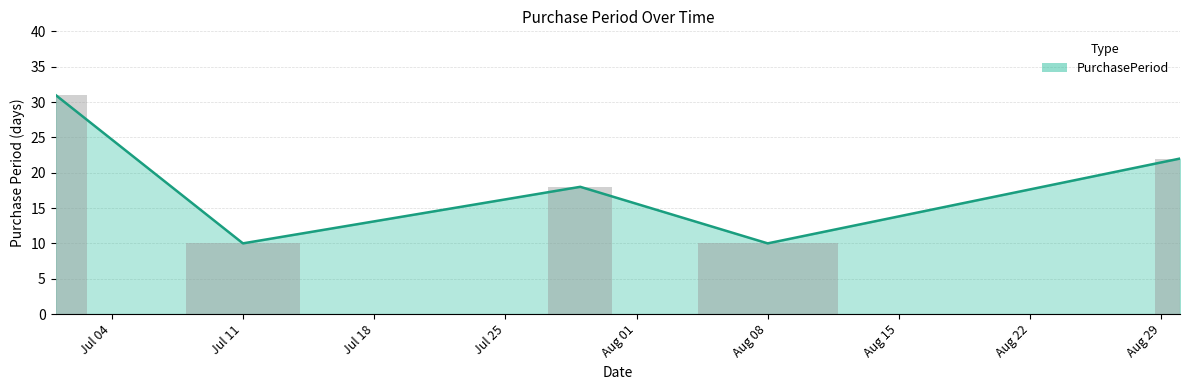

Reading left to right, extract all data points from this chart.

31	10	18	10	22